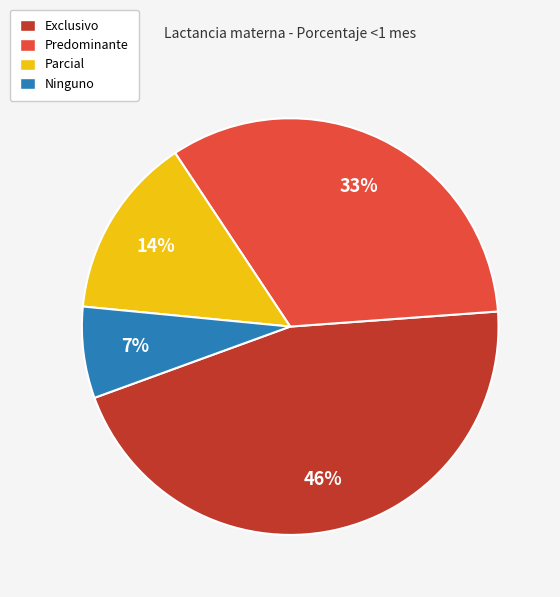

Which slice is the smallest?

Ninguno